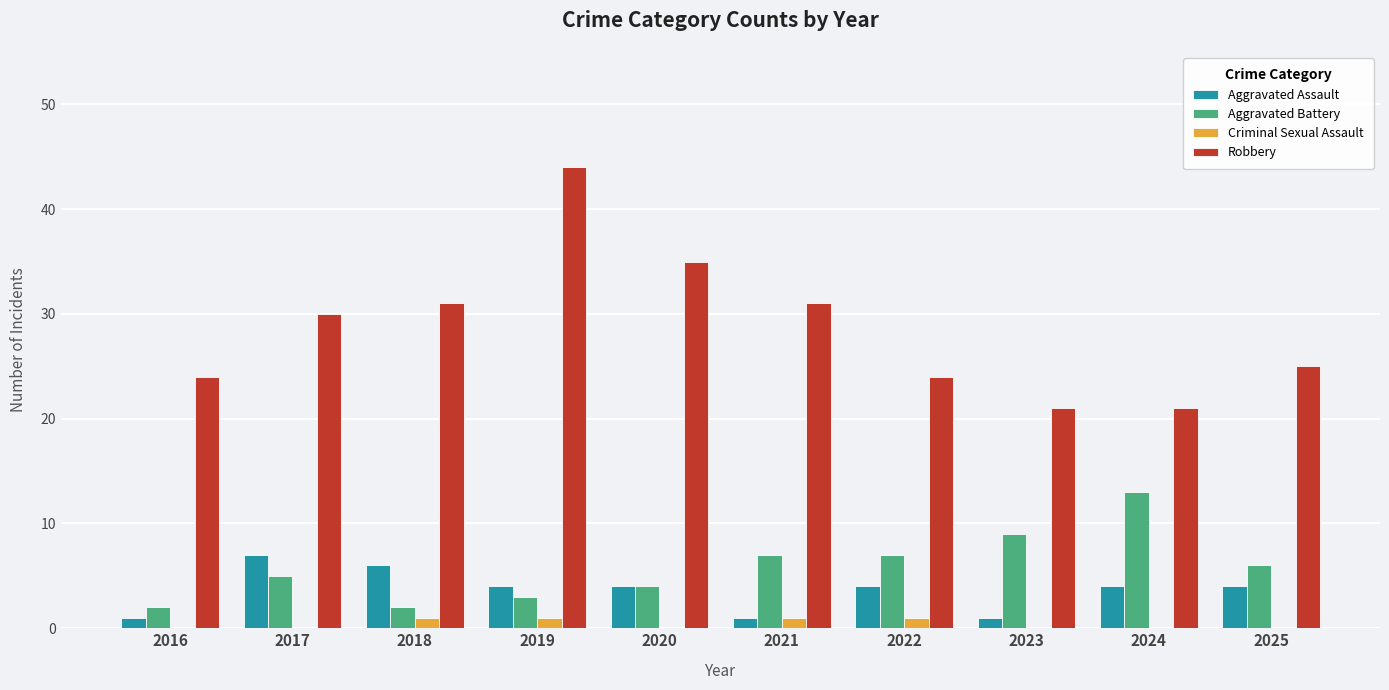

Reading left to right, what are all the values shown in this chart?

Aggravated Assault: 1	7	6	4	4	1	4	1	4	4
Aggravated Battery: 2	5	2	3	4	7	7	9	13	6
Criminal Sexual Assault: 0	0	1	1	0	1	1	0	0	0
Robbery: 24	30	31	44	35	31	24	21	21	25